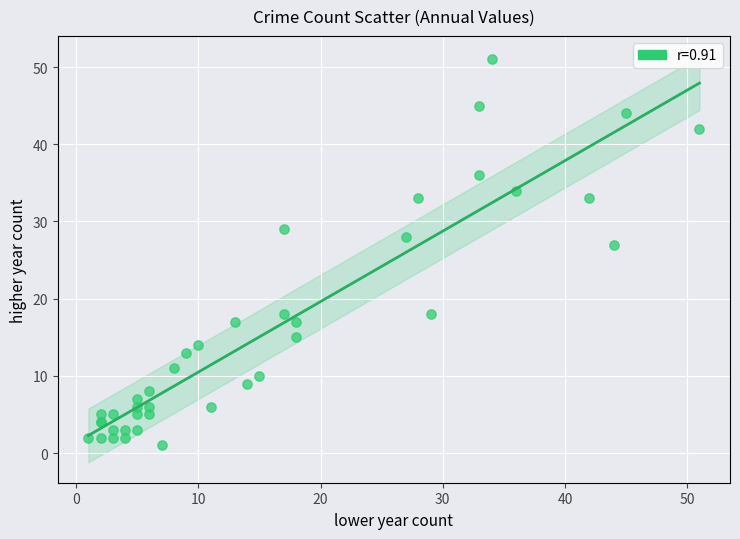

What Y value in the scatter plot is closest to 26?

27